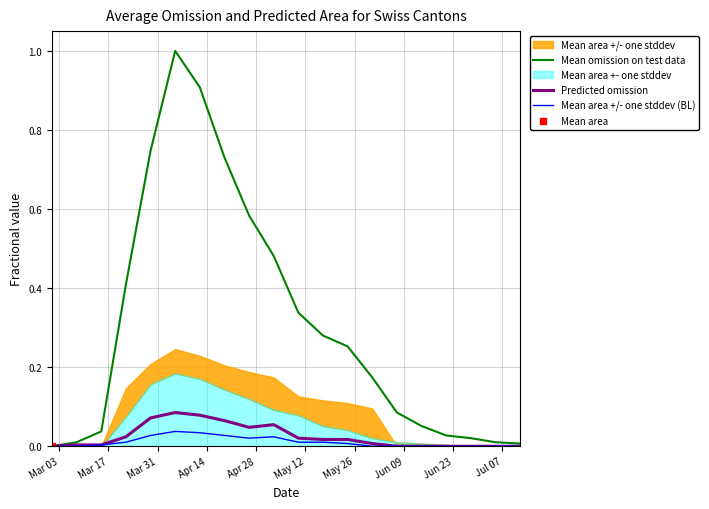

What is the sum of all Predicted omission values?

0.5